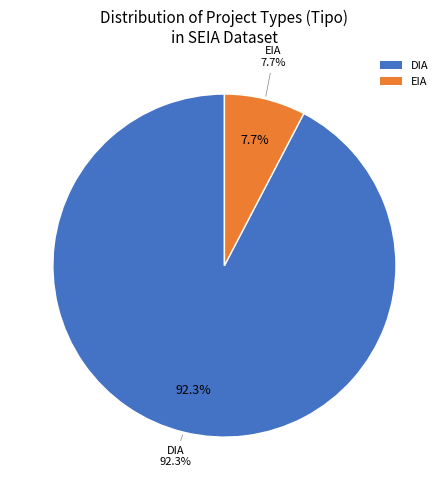

Is it true that DIA is 49% of the pie?

False